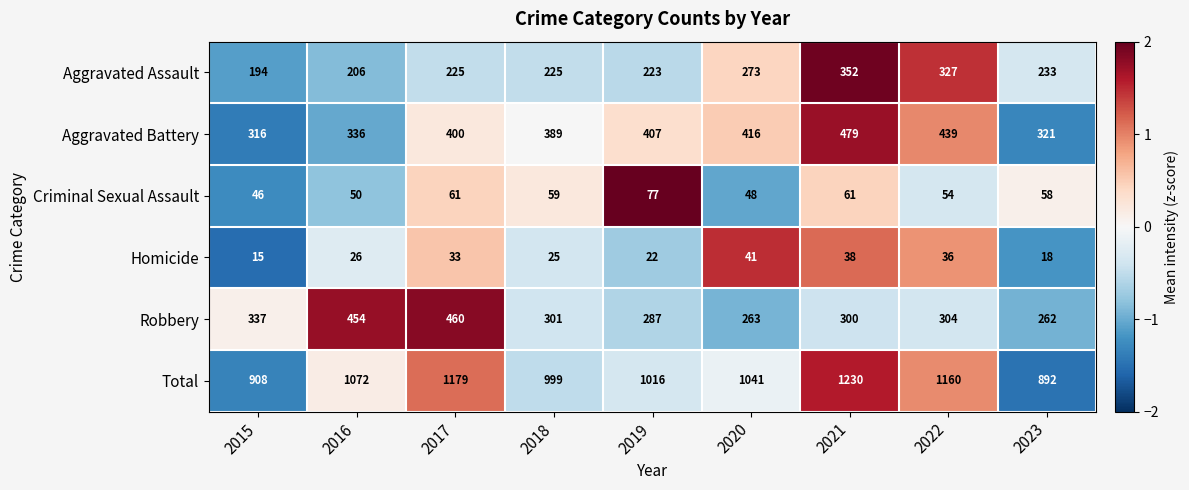

Rank the series at 2016 from highest to lowest value.

Total, Robbery, Aggravated Battery, Aggravated Assault, Criminal Sexual Assault, Homicide